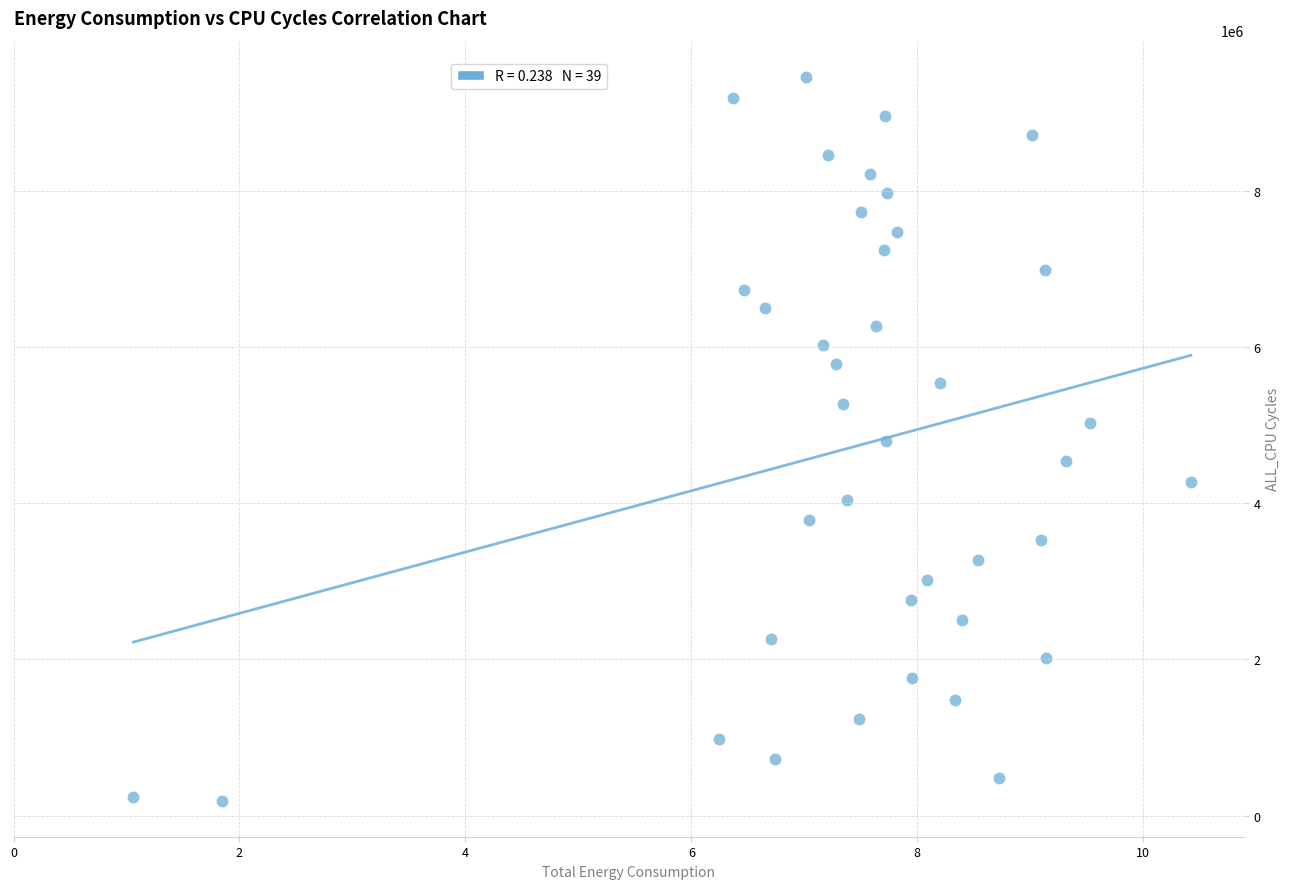

Count the number of points in this scatter plot.

39